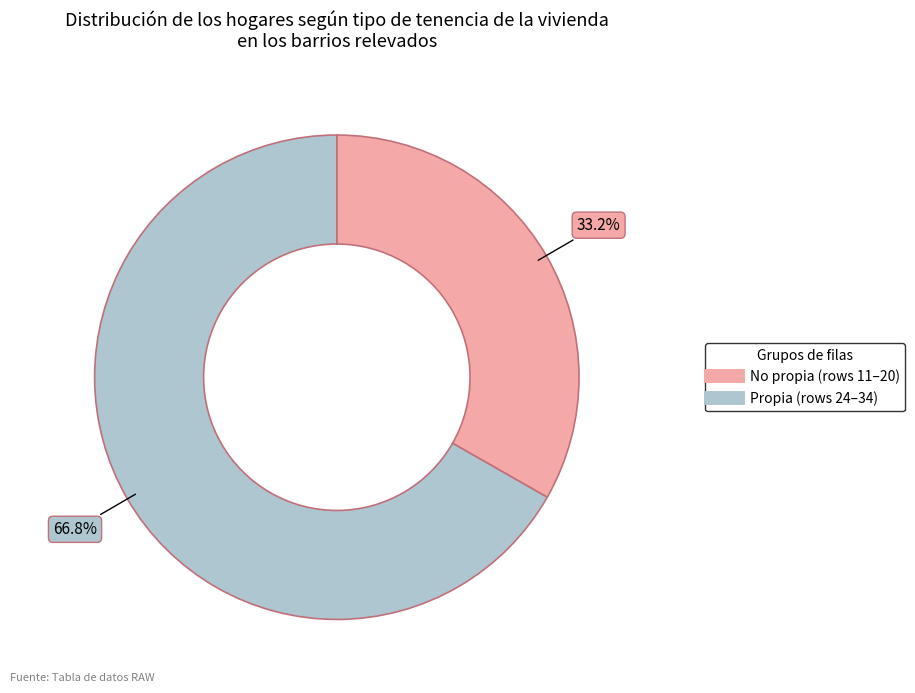

Is there a majority slice in this chart?

Yes